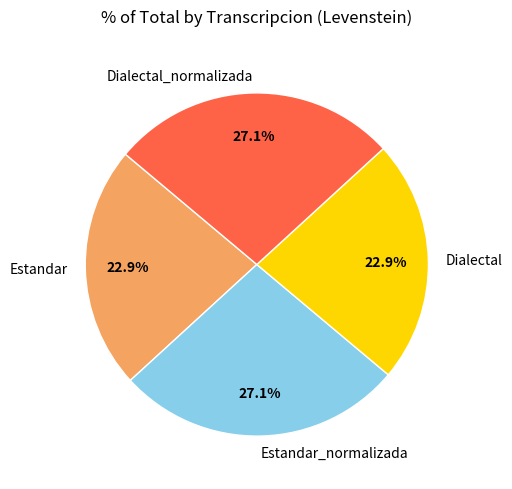

What portion of the pie excludes Estandar_normalizada?

72.9%